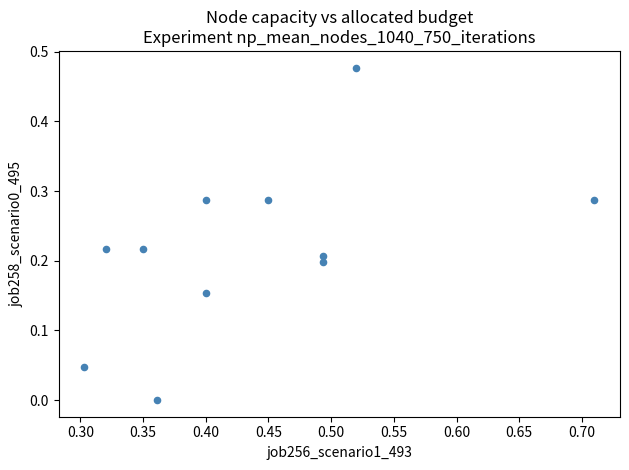

What is the average X value?

0.4